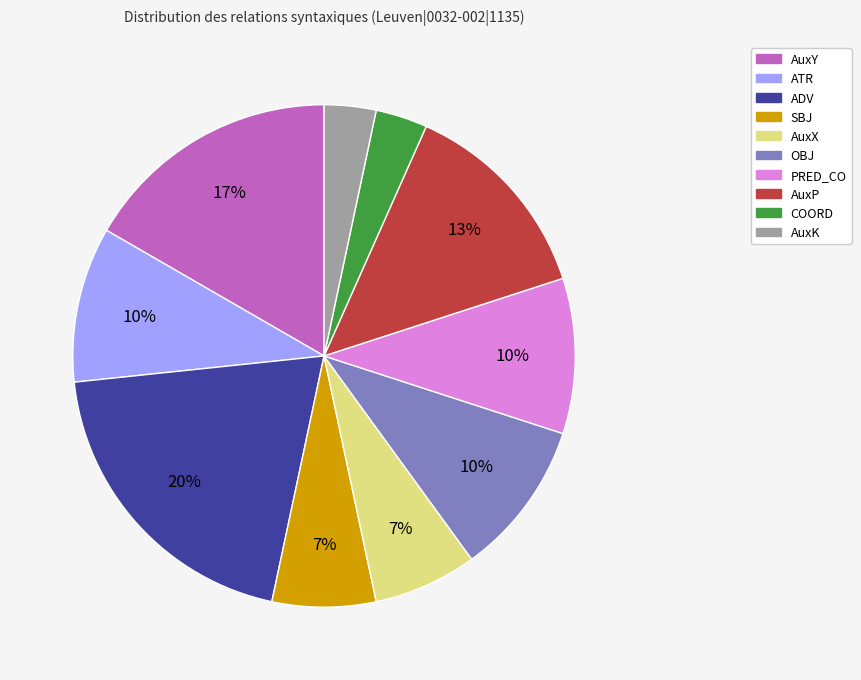

To the nearest percent, what is the average slice percentage?

10%